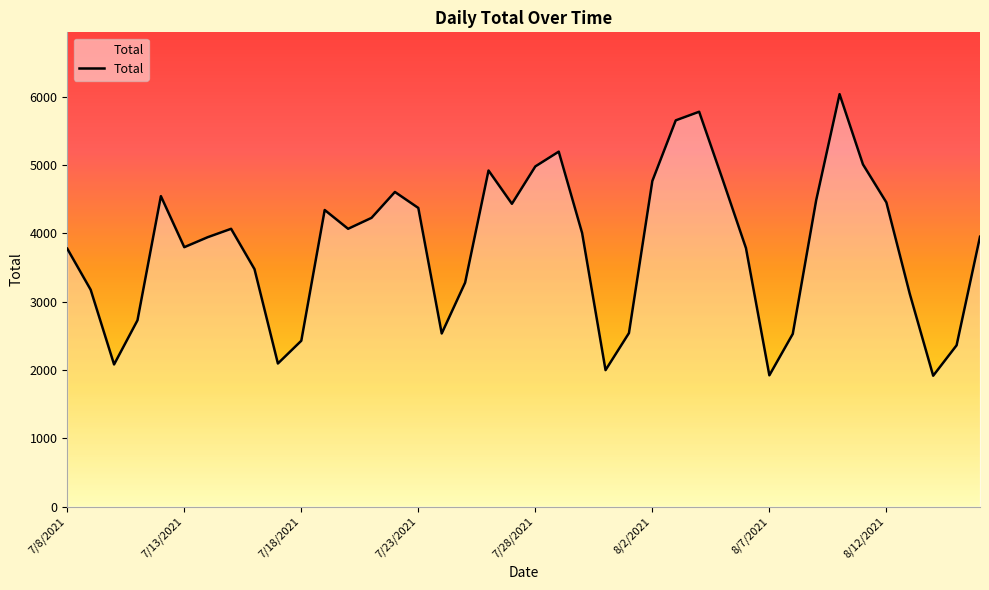

How many values are below 4001?

20